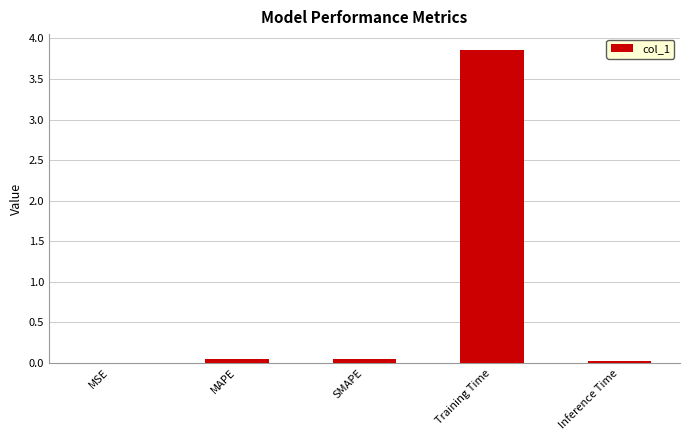

Are the bars horizontal?

No